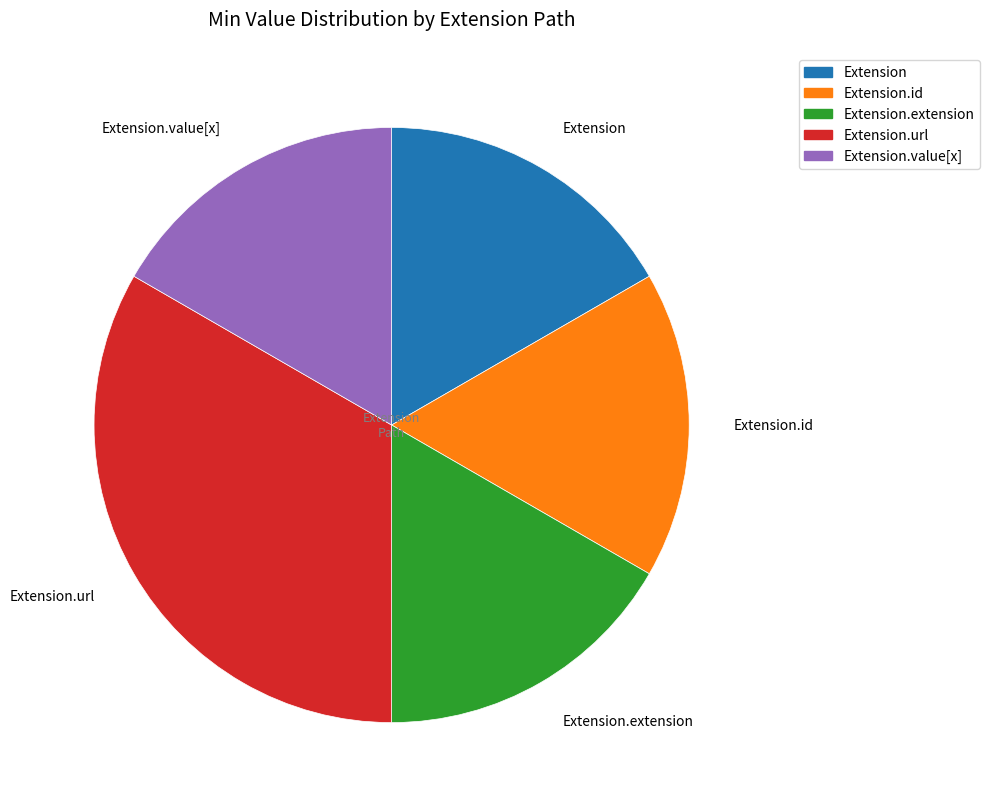

Combined, do Extension.extension and Extension.id account for over 50%?

No